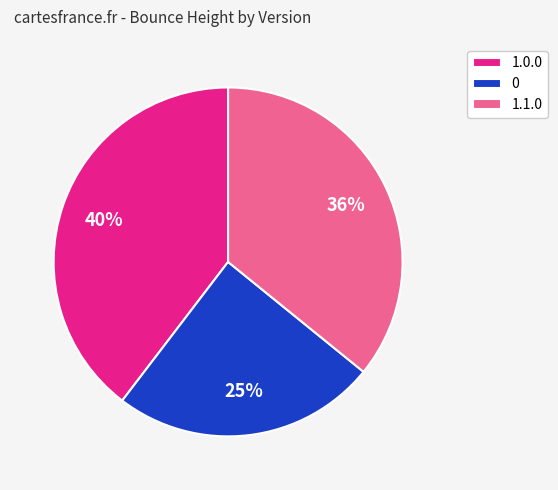

Does any single category account for the majority?

No